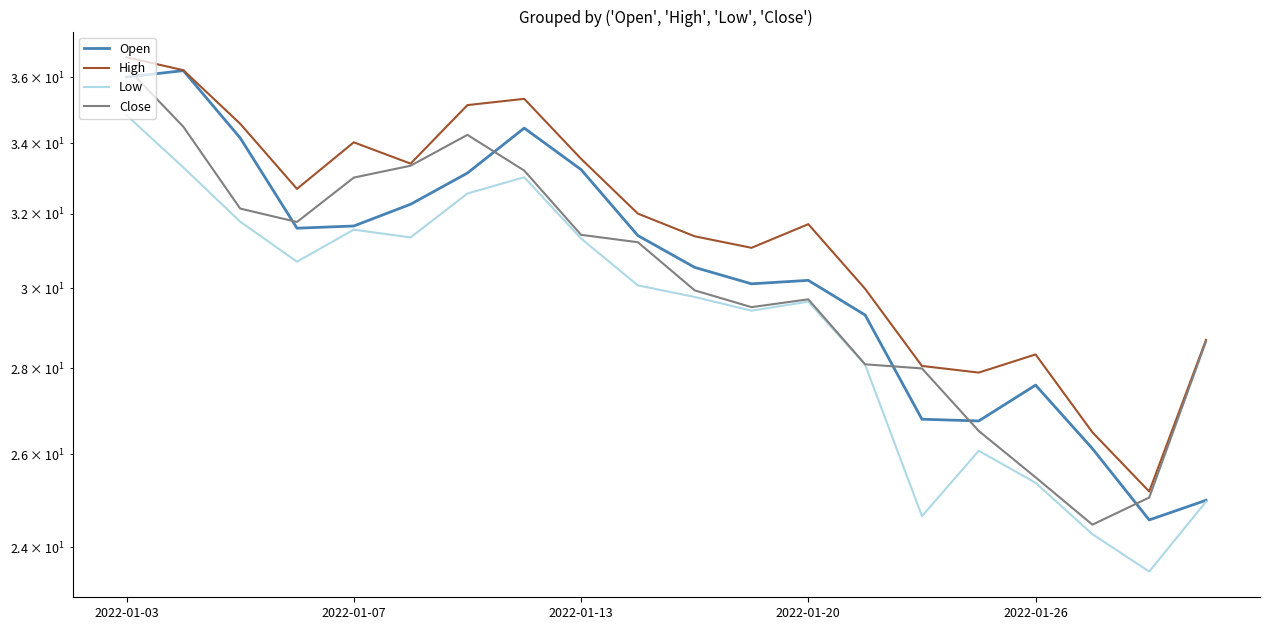

Is this an area chart (filled region under the line)?

No